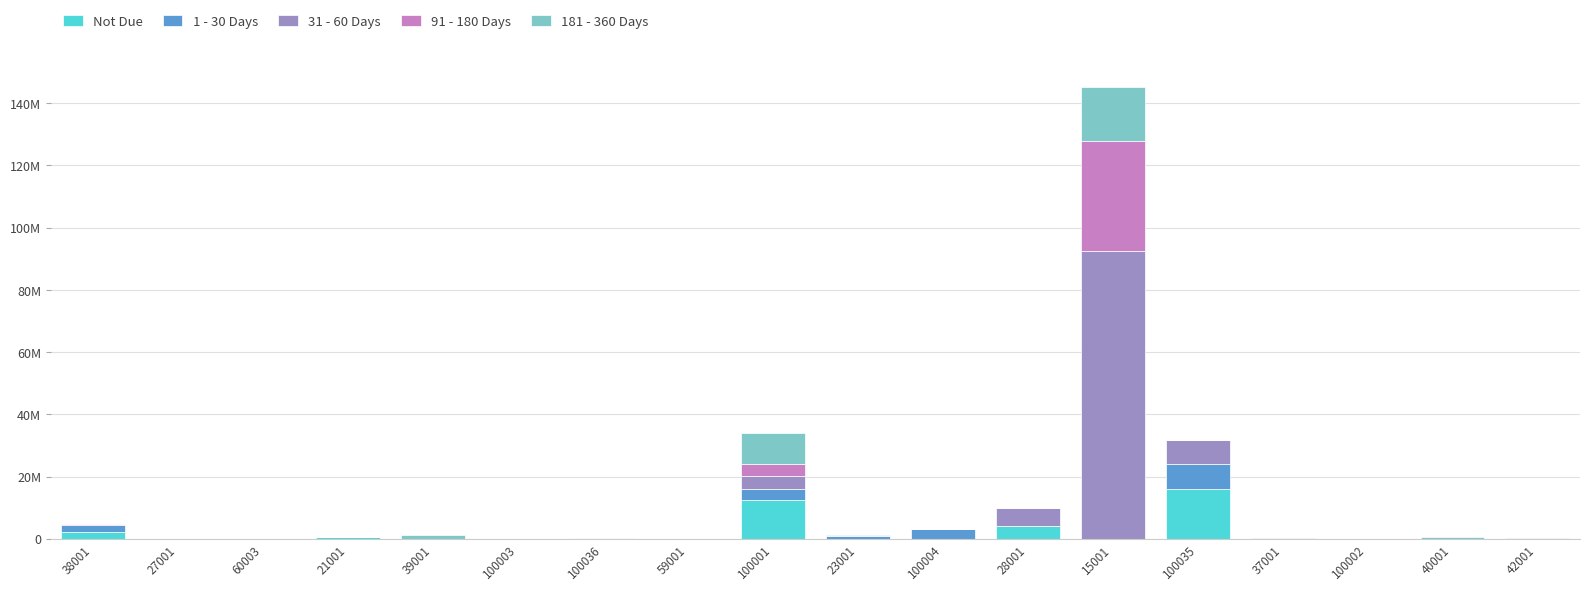

What position from the right is 100035?

5